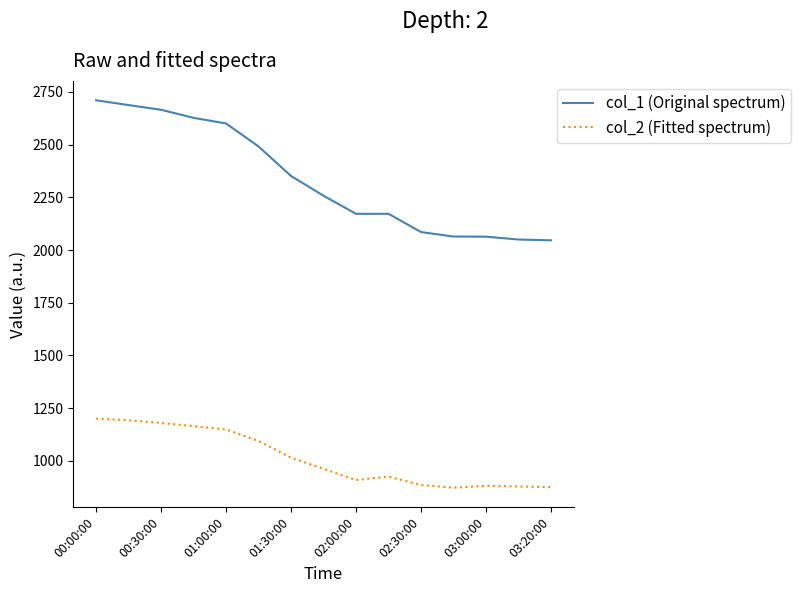

What is the minimum value for col_1 (Original spectrum)?

2046.2